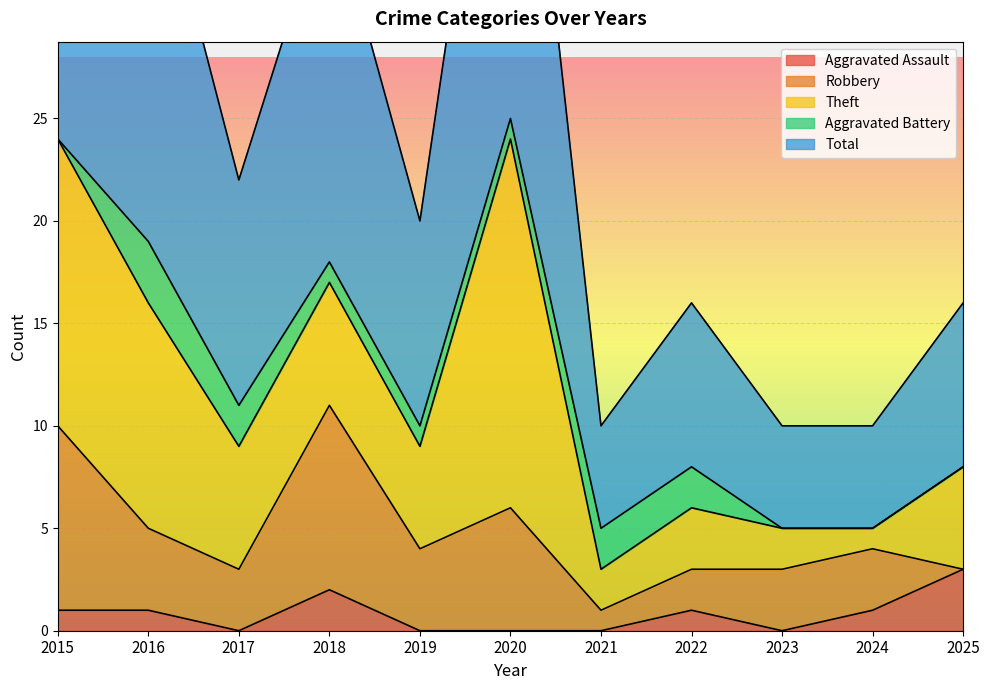

Reading left to right, transcribe all the data shown in this chart.

Aggravated Assault: 1	1	0	2	0	0	0	1	0	1	3
Robbery: 9	4	3	9	4	6	1	2	3	3	0
Theft: 14	11	6	6	5	18	2	3	2	1	5
Aggravated Battery: 0	3	2	1	1	1	2	2	0	0	0
Total: 24	20	11	18	10	25	5	8	5	5	8